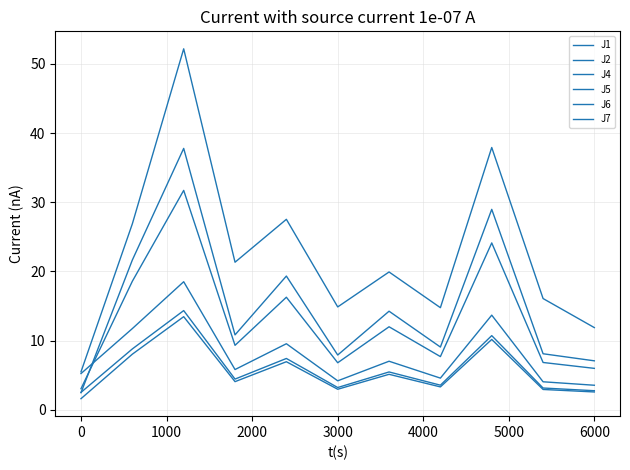

Is this an area chart (filled region under the line)?

No